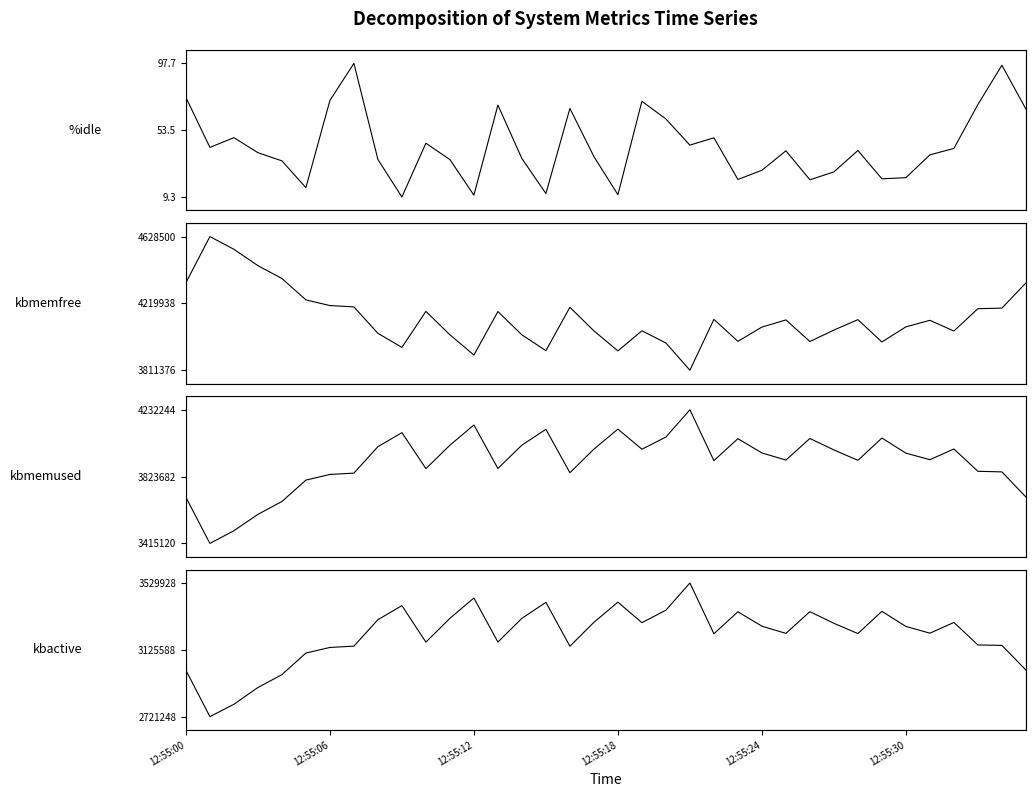

True or false: %idle and kbmemfree cross at least once.

False